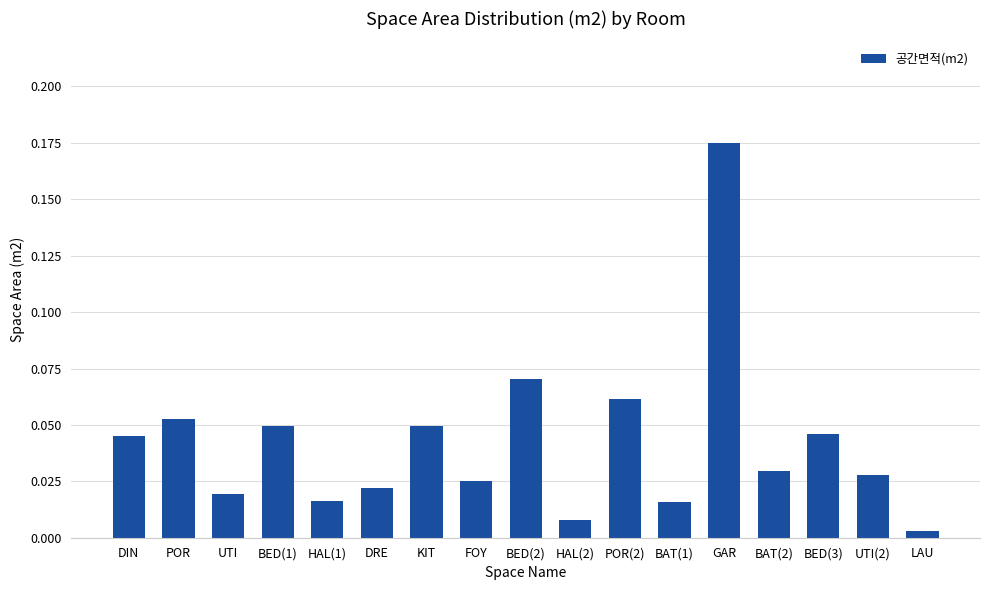

Where is the data nearest to the value 0?

LAU